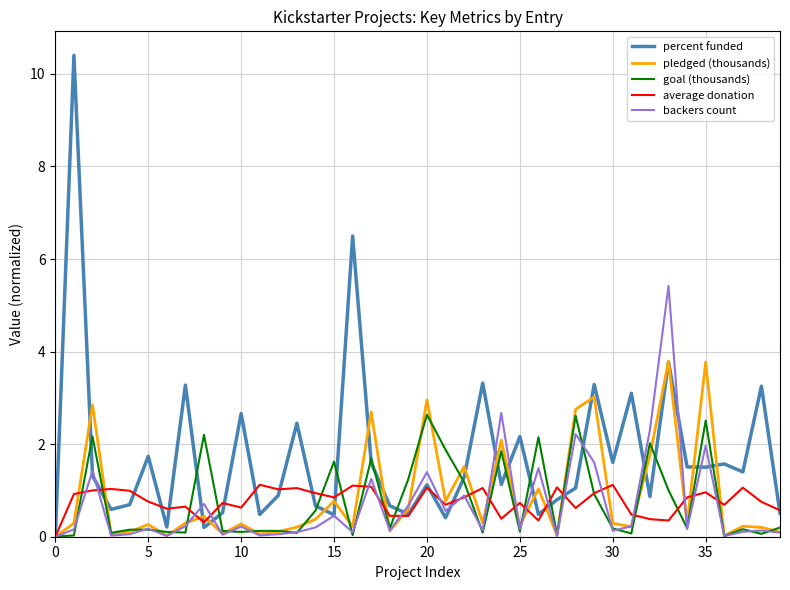

Which series has the widest spread of values?

percent funded